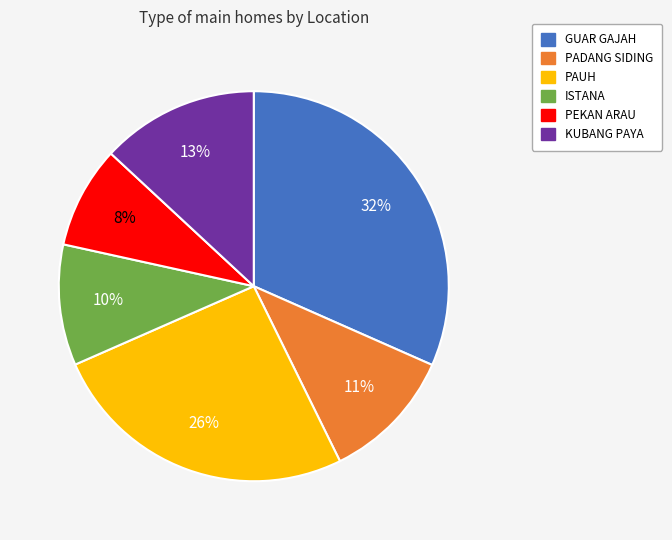

What is the smallest slice in the pie chart?

PEKAN ARAU